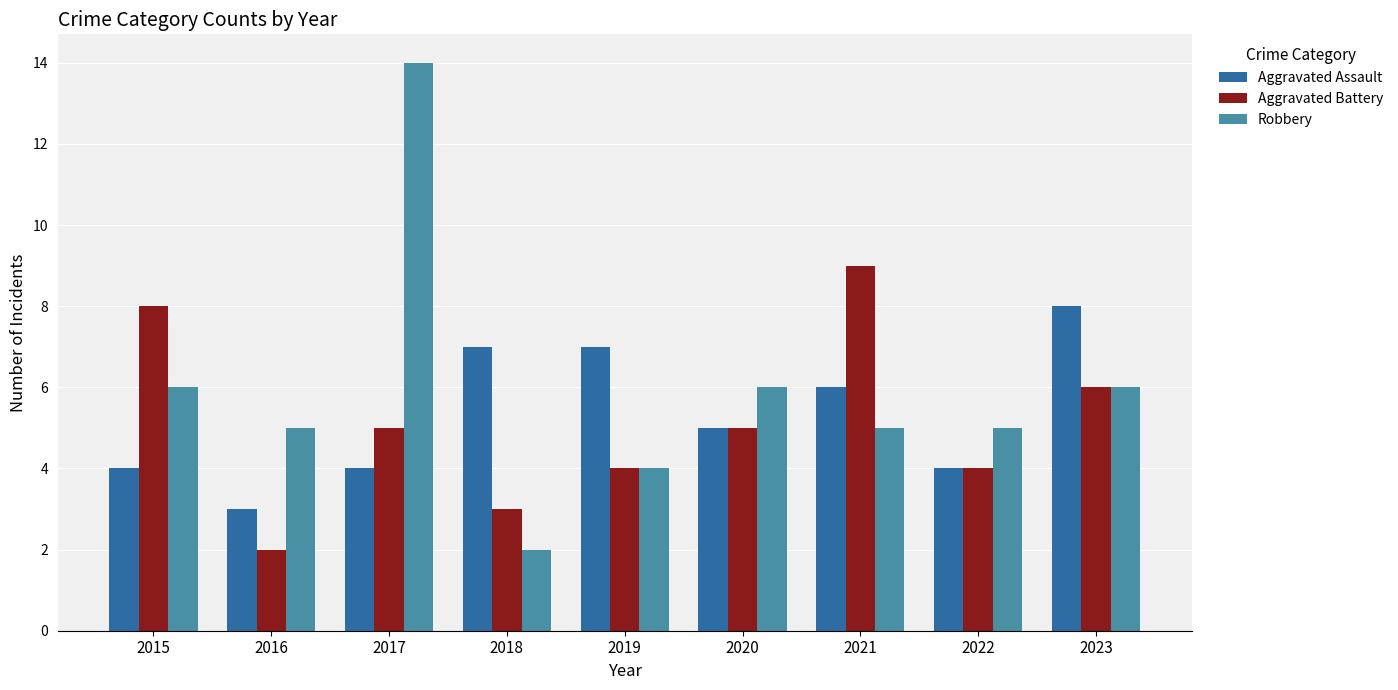

What are all the series names shown in the legend?

Aggravated Assault, Aggravated Battery, Robbery